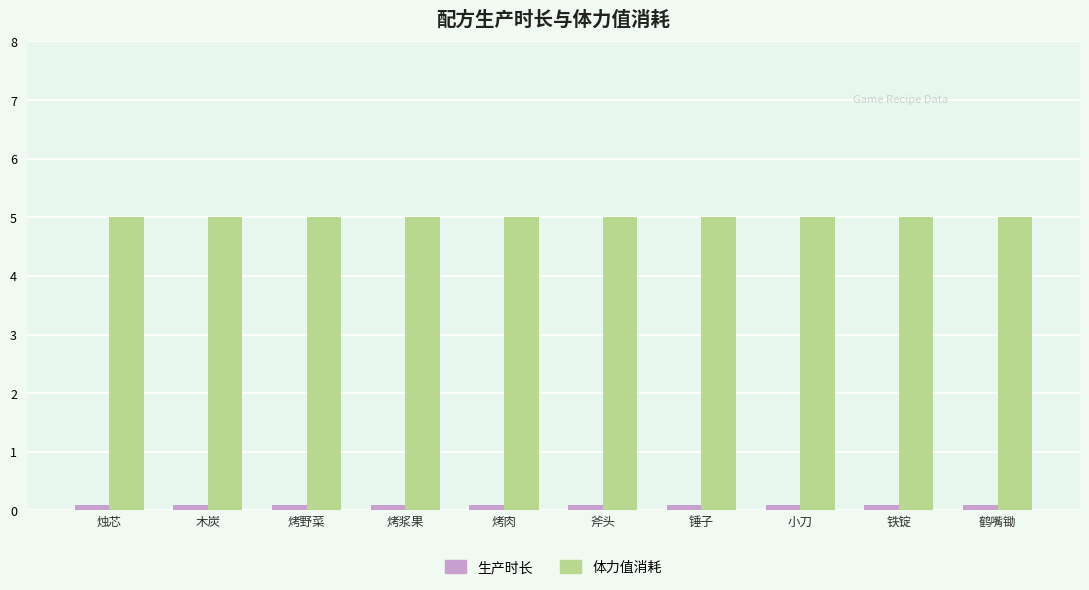

Is the value of 生产时长 at 铁锭 greater than the value of 体力值消耗 at 烤浆果?

No